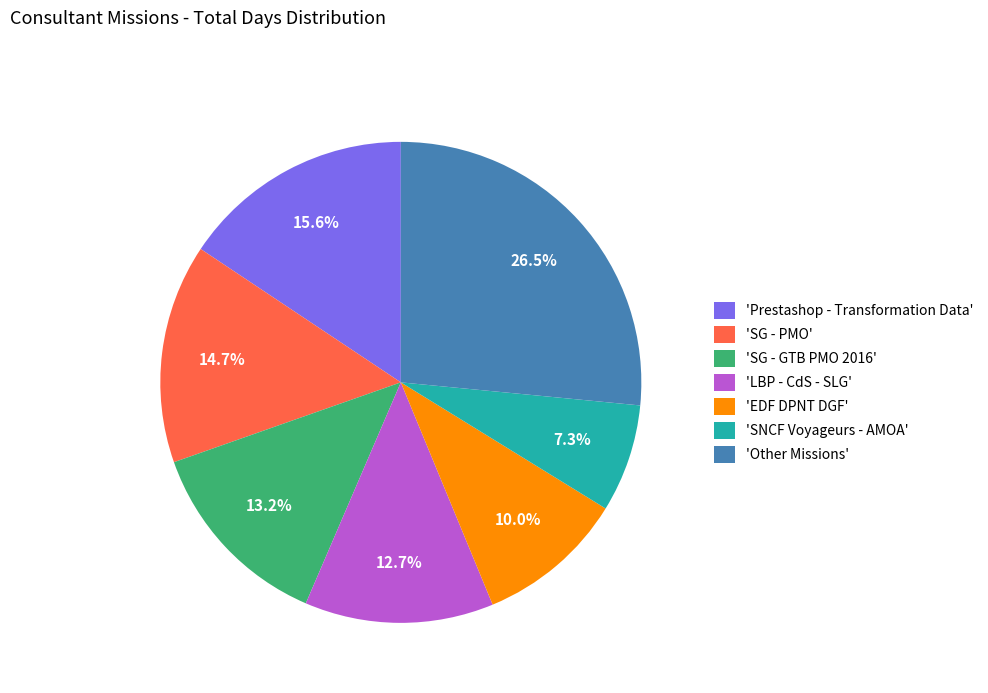

Which category has the biggest portion of the pie?

'Other Missions'